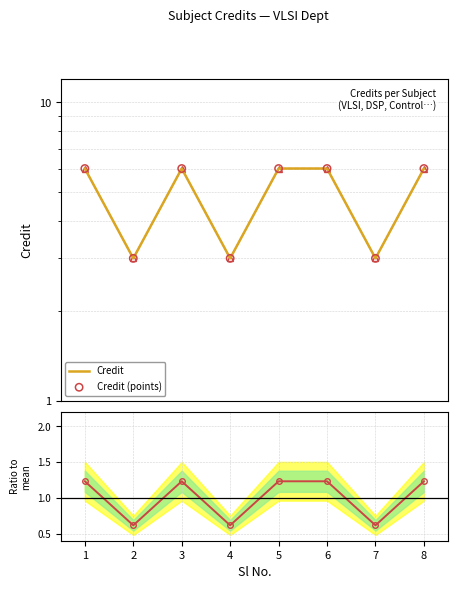

Which series has the largest Y range (max minus min)?

Credit